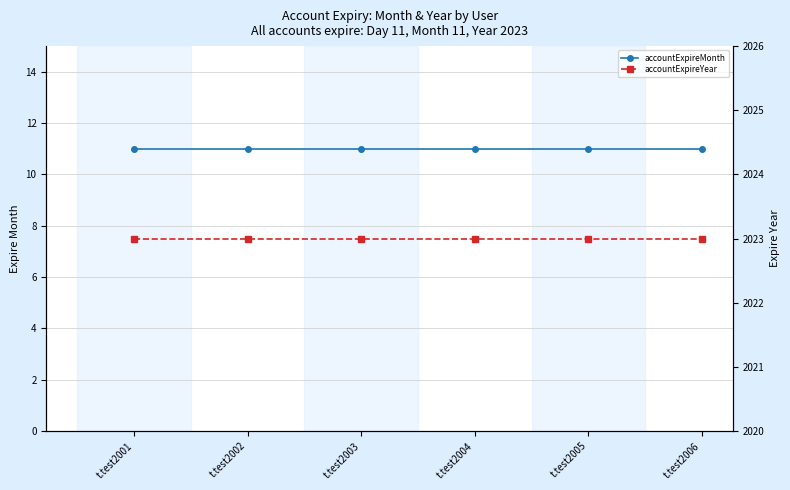

How many distinct data groups are displayed?

2